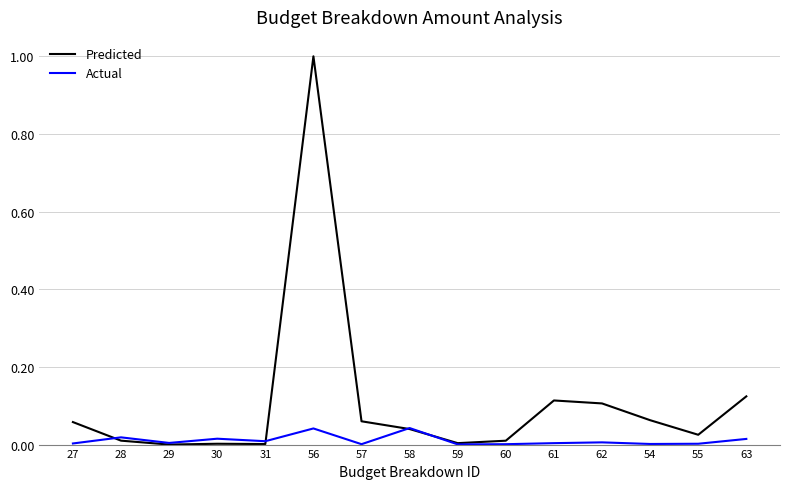

Between which two adjacent categories do Actual and Predicted first intersect?

27 and 28